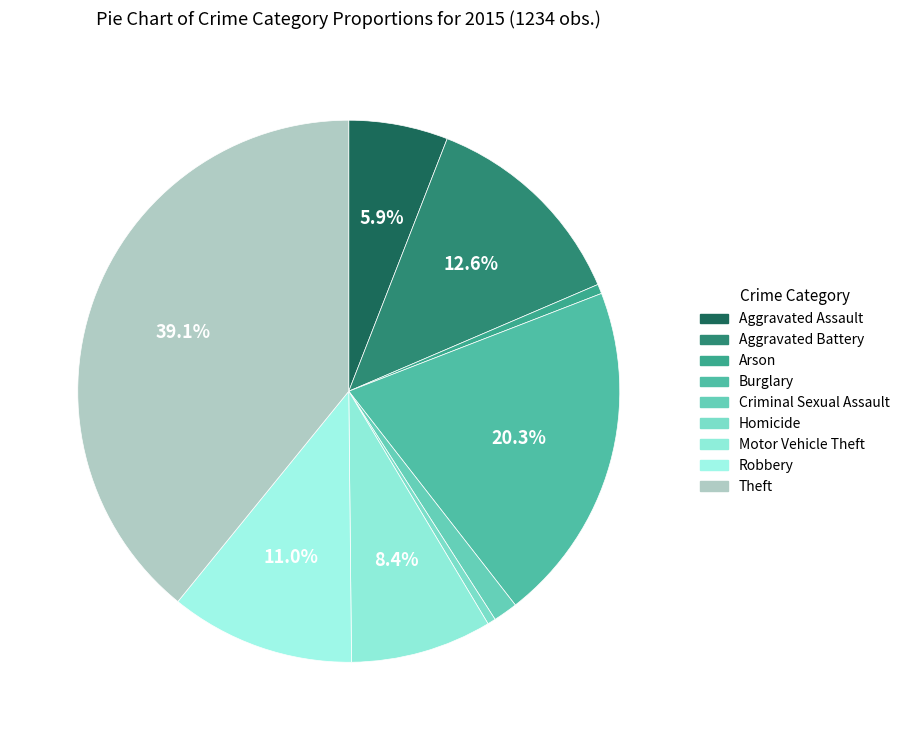

Rank the categories by value from lowest to highest.

Homicide, Arson, Criminal Sexual Assault, Aggravated Assault, Motor Vehicle Theft, Robbery, Aggravated Battery, Burglary, Theft